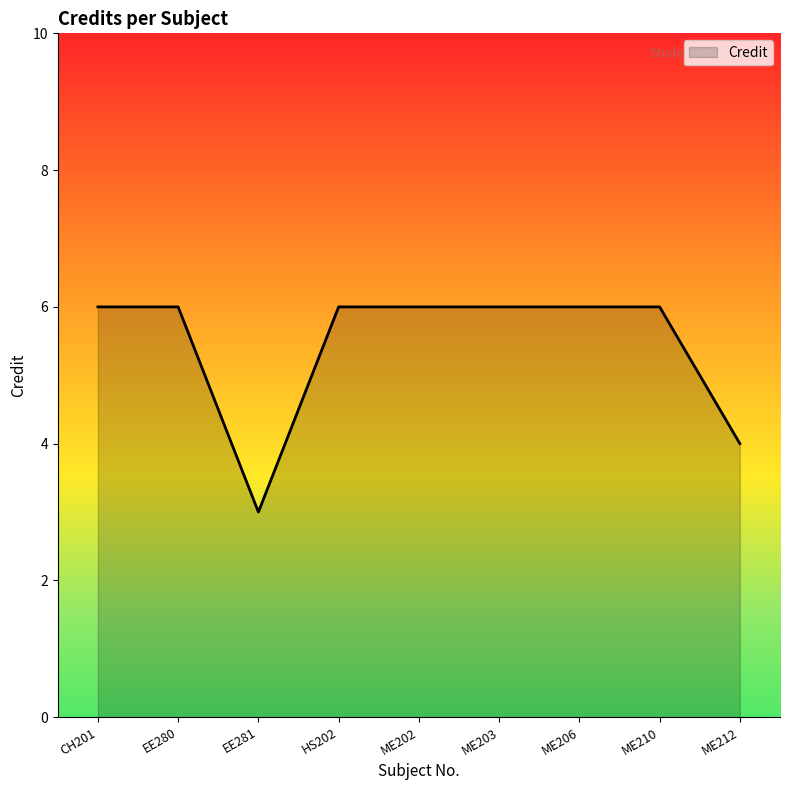

Which category has the lowest value across all series?

EE281